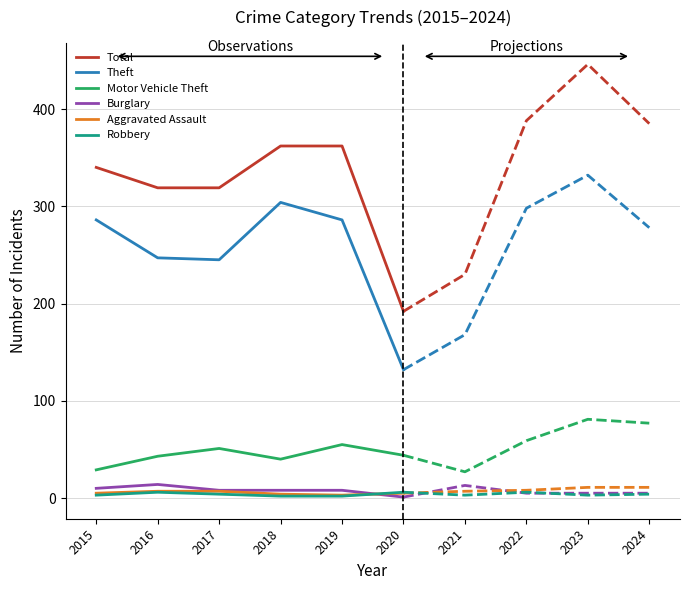

What is the sum of all Motor Vehicle Theft values?

262